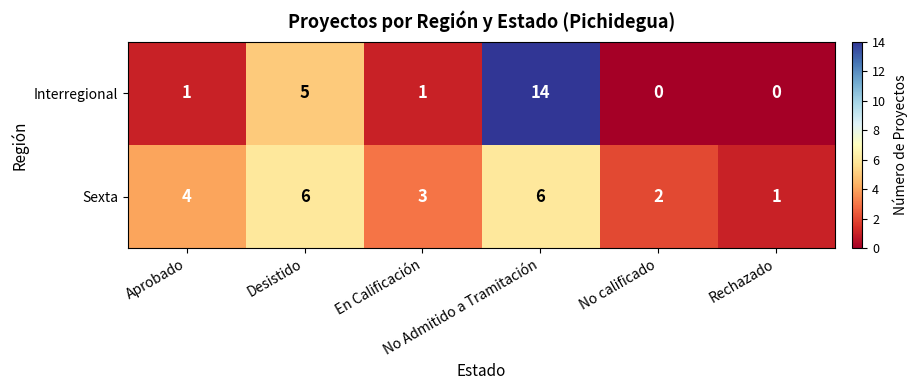

Count the number of categories in the chart.

6